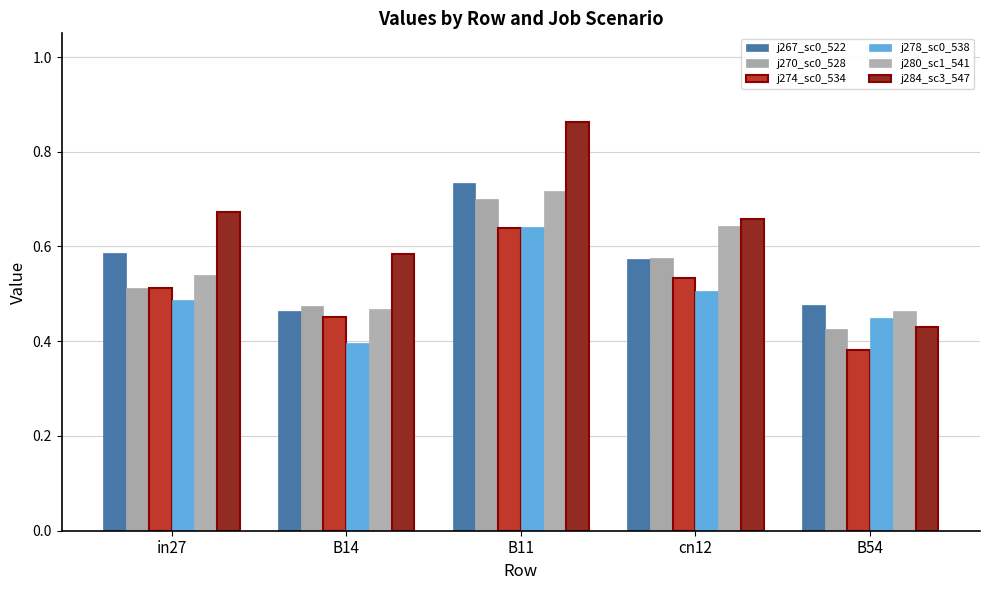

How many data points does each series have?

5